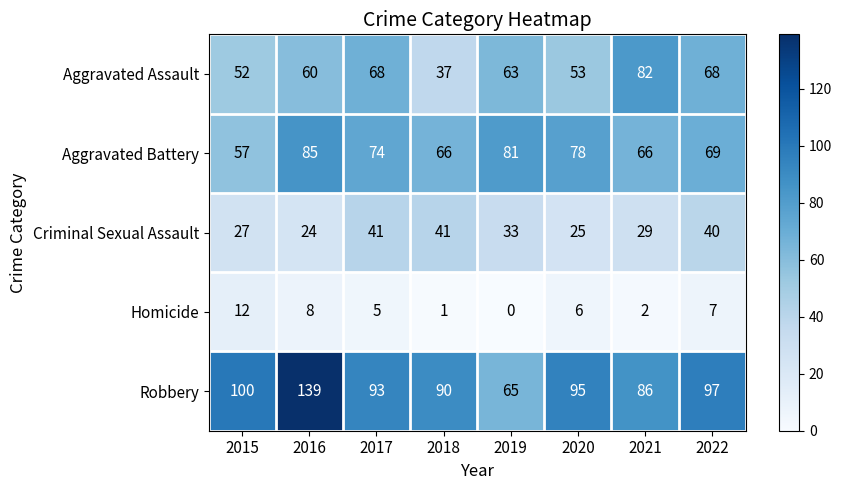

Rank the series at 2015 from highest to lowest value.

Robbery, Aggravated Battery, Aggravated Assault, Criminal Sexual Assault, Homicide